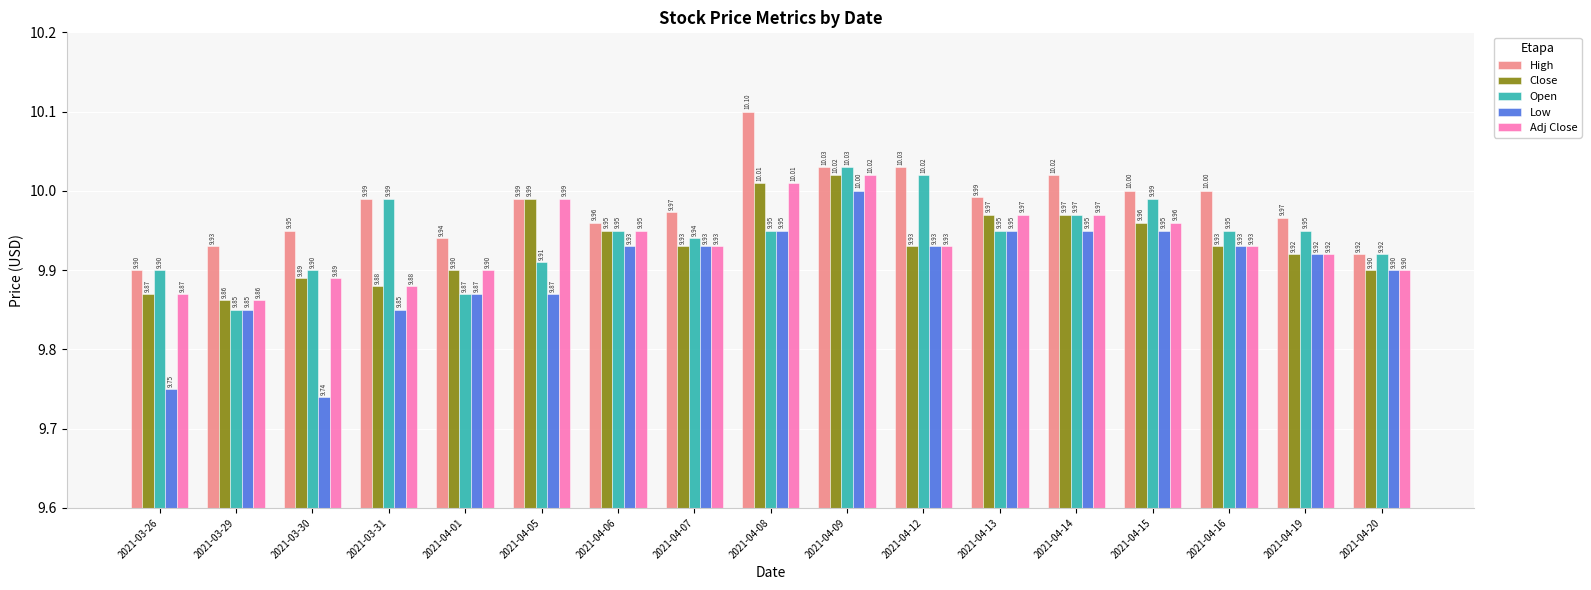

What is the spread (max minus min) of values at 2021-03-31?

0.1